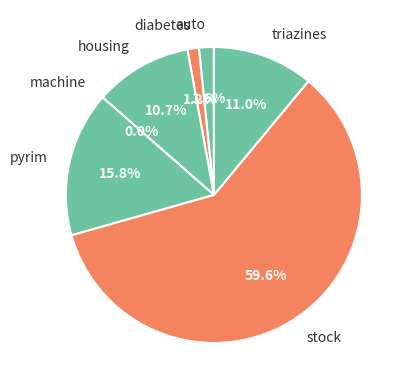

True or false: auto accounts for 9% of the total.

False